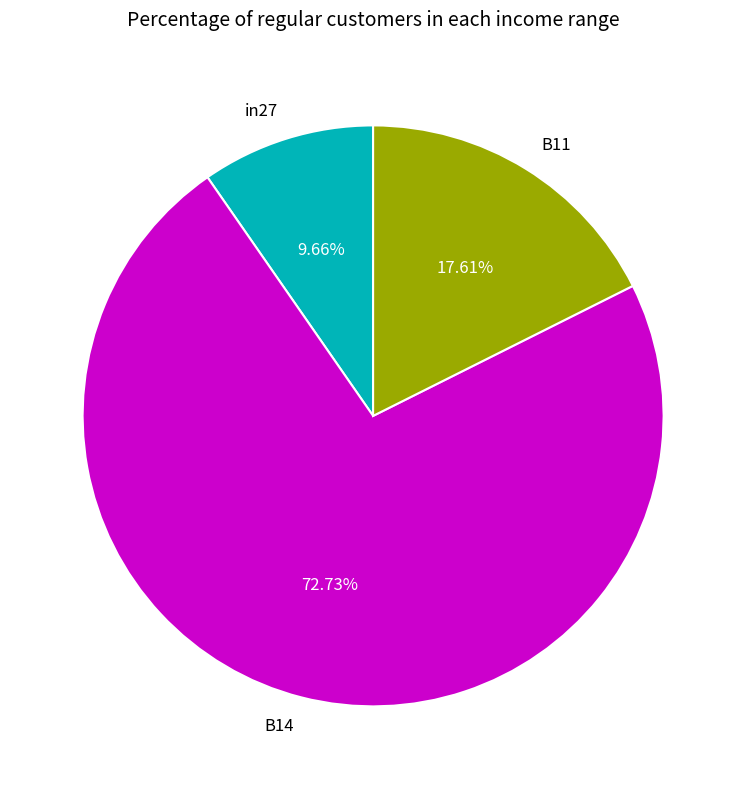

What percentage is the B14 slice, to the nearest percent?

73%